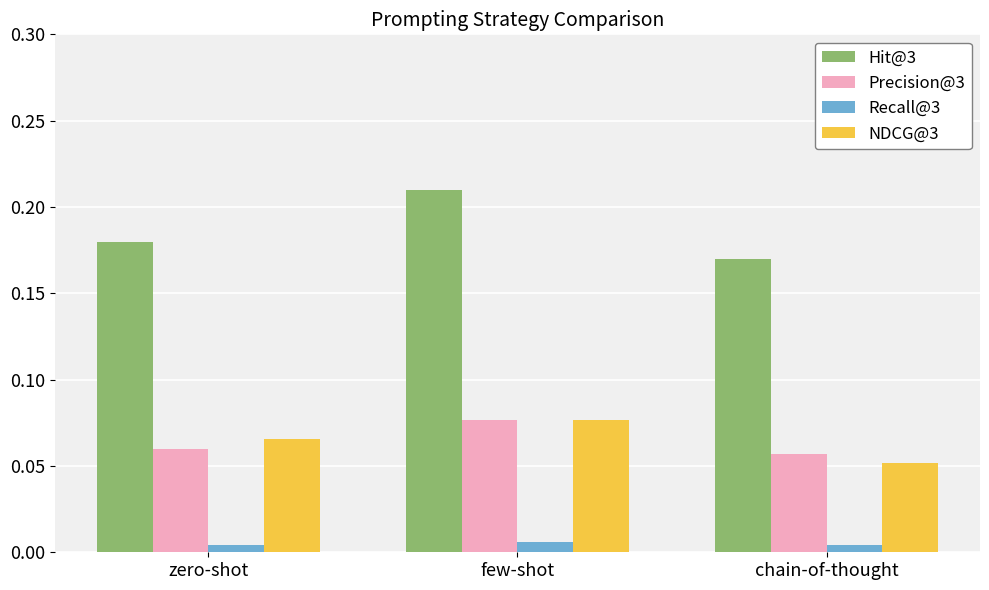

The value of Hit@3 at few-shot is 0.0. True or false?

False